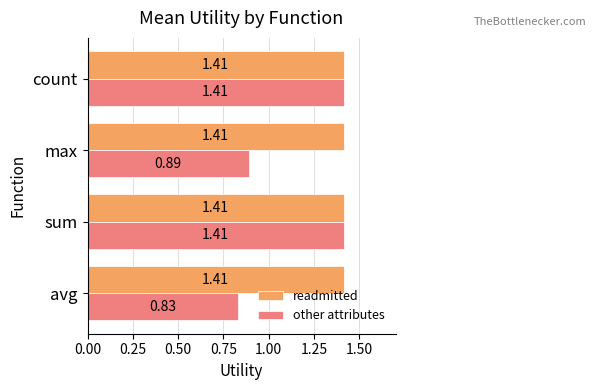

How many data points in other attributes are less than 1?

2